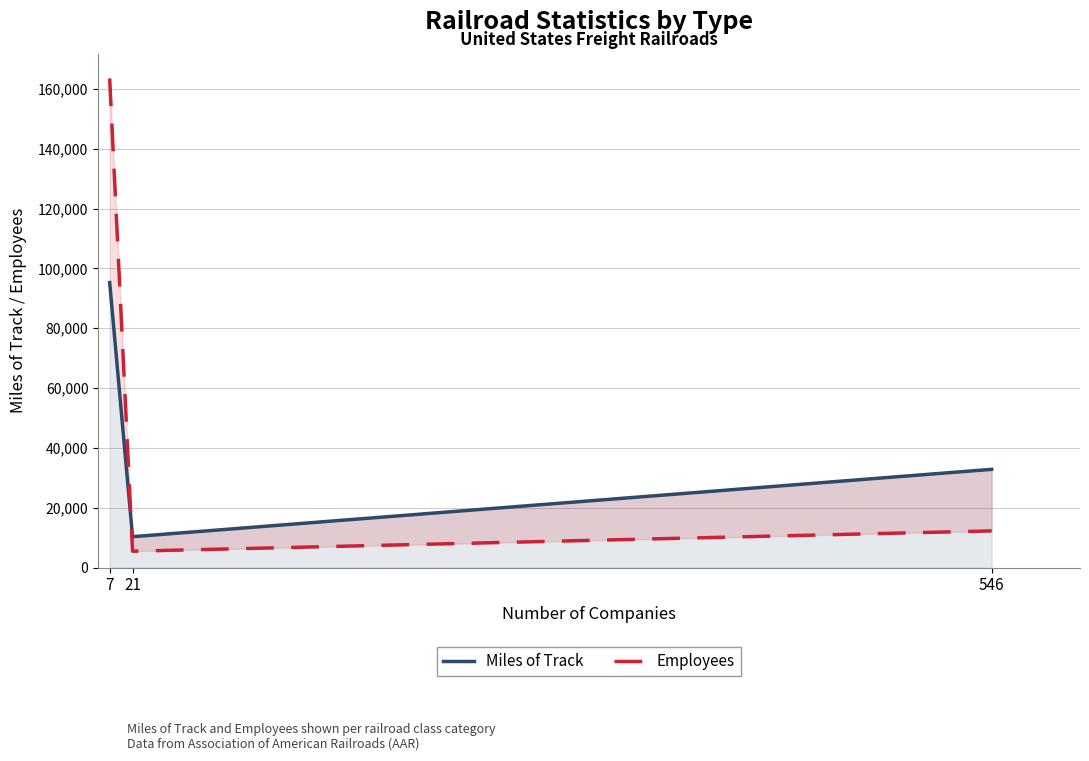

What are all the series names shown in the legend?

Miles of Track, Employees